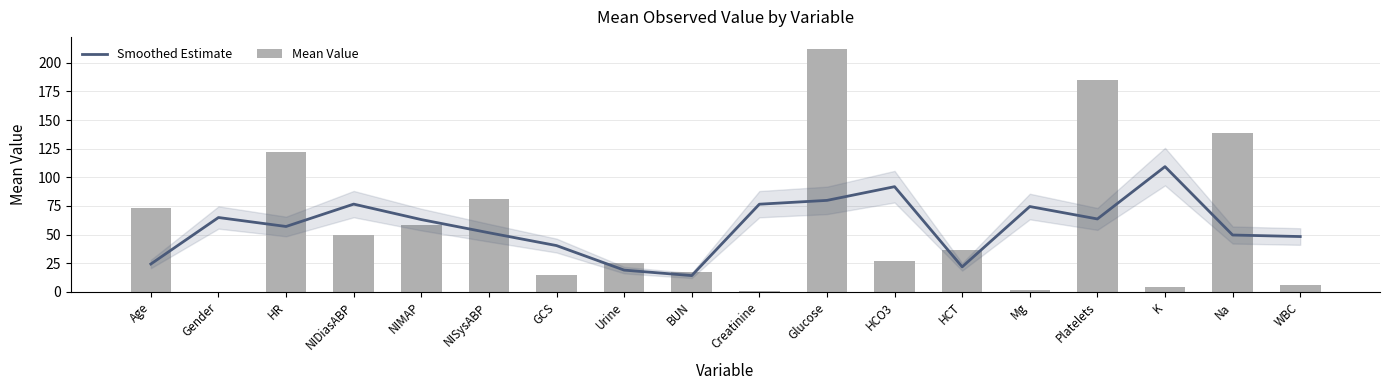

What is the value of the Mean Value bar at the 15th from the left?

185.0